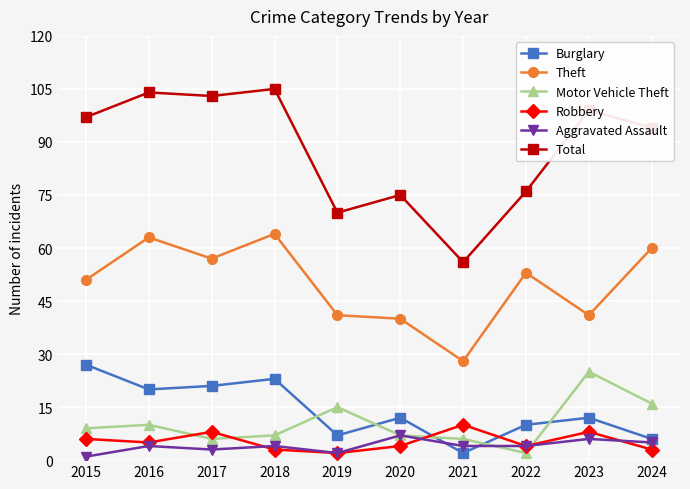

How many intersections are there between Aggravated Assault and Burglary?

2